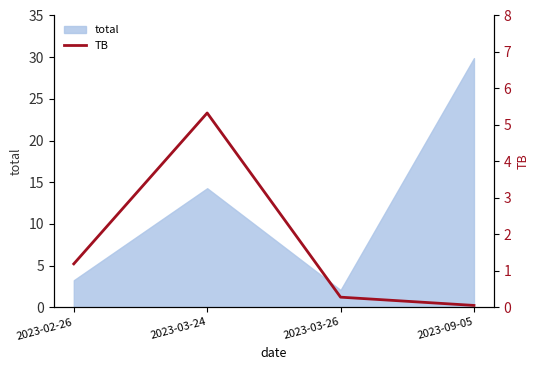

In total, how many points are lower than both neighbors (excluding endpoints)?

1